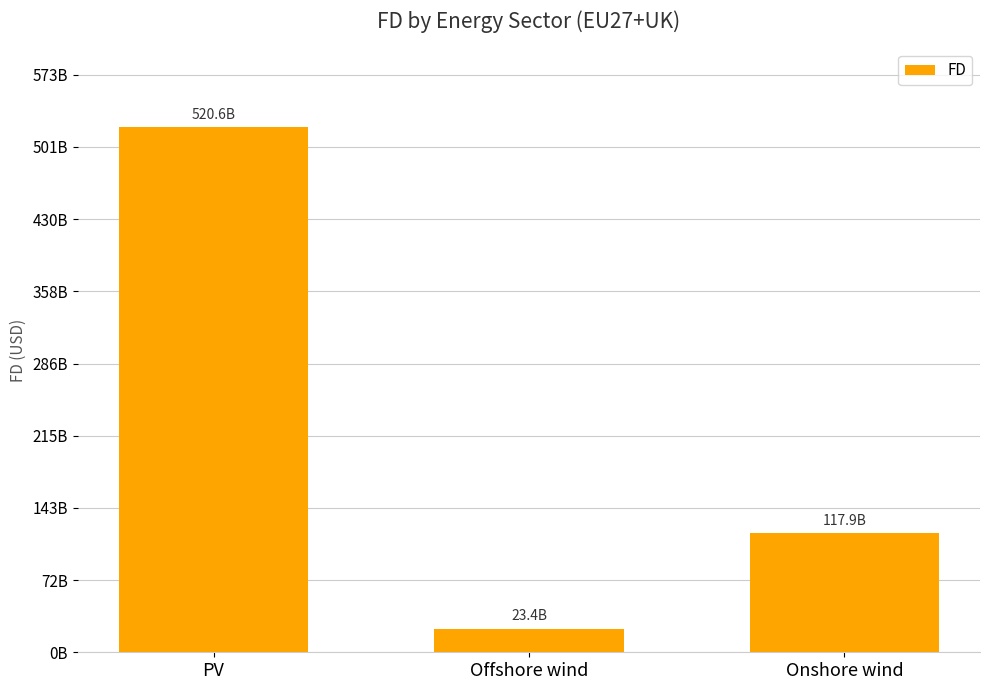

Where does the data first go above 117933110098?

PV